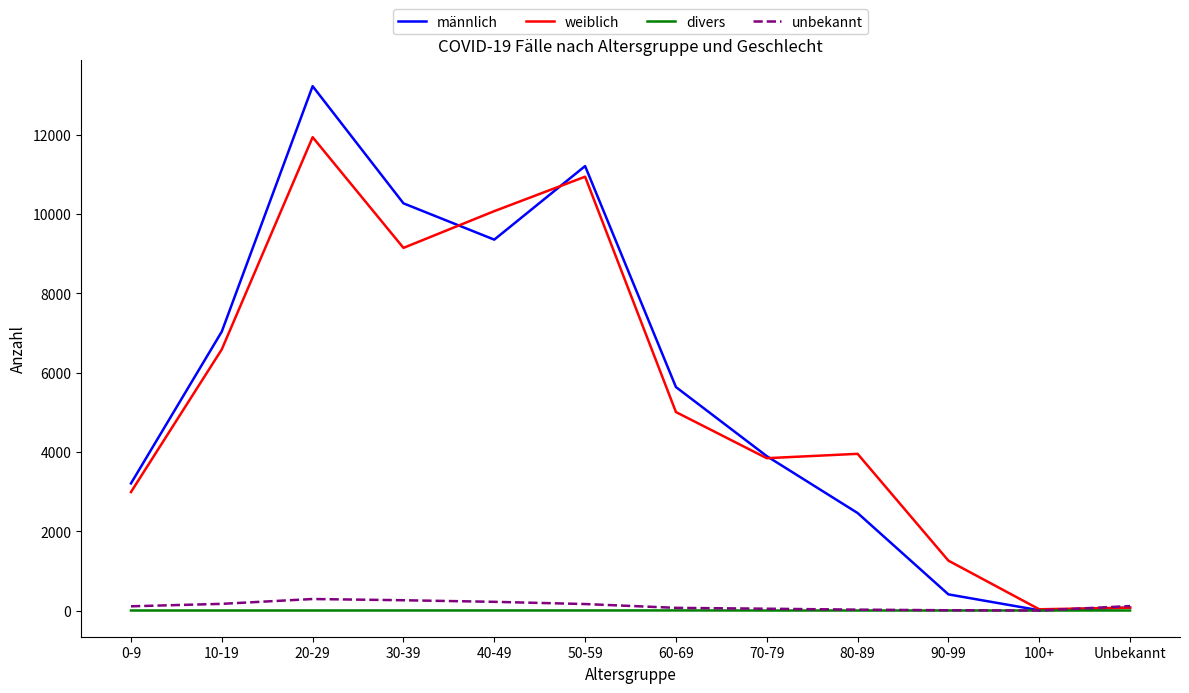

The value of weiblich at 70-79 is 6268. True or false?

False